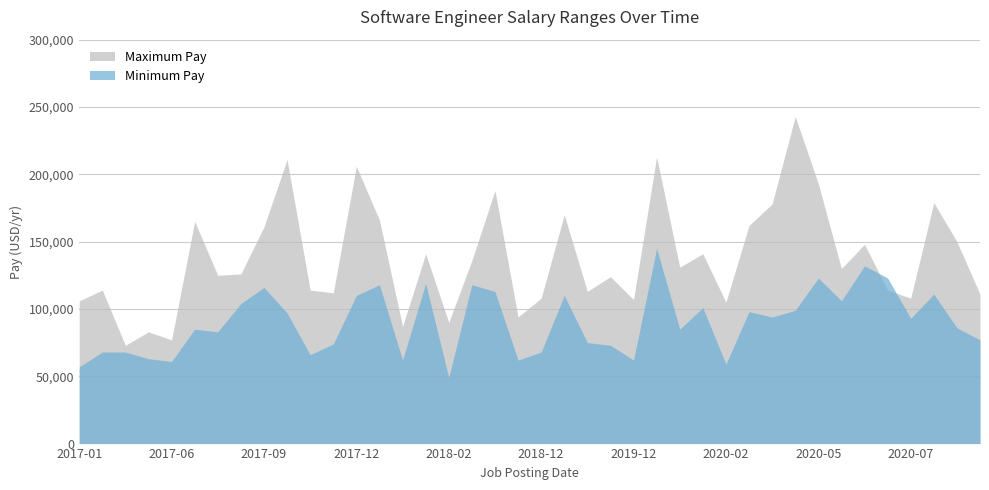

At which category is the sum across all series the highest?

2020-01